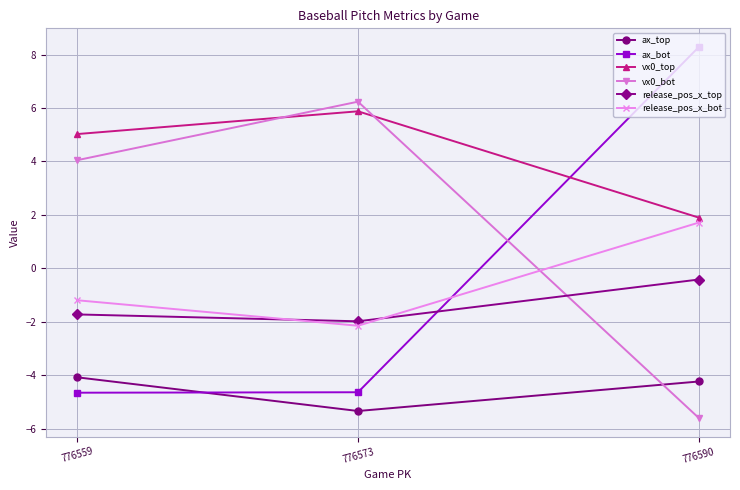

Is it true that release_pos_x_top equals -0.4 at 776590?

True